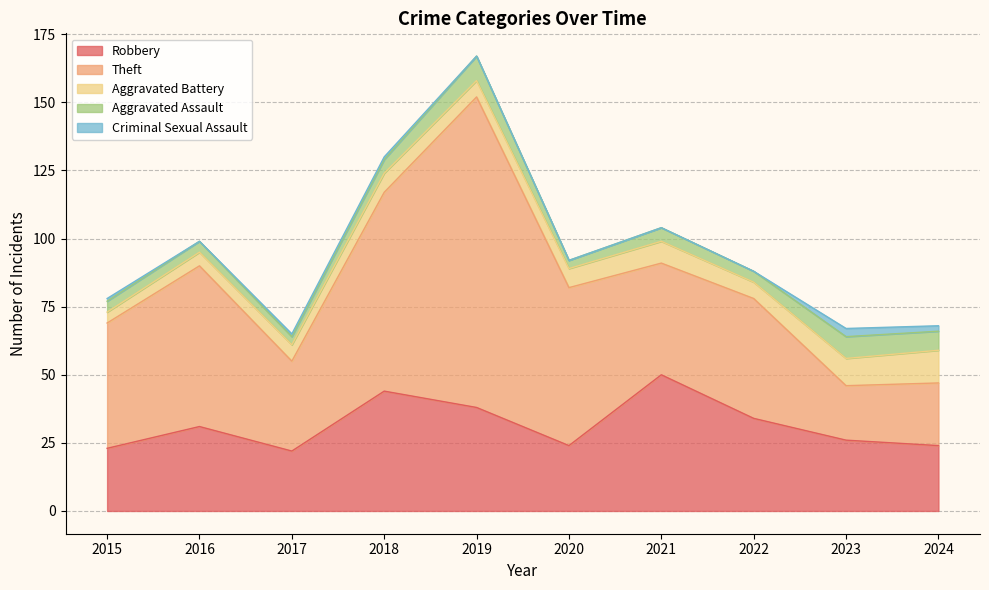

Rank the series at 2019 from highest to lowest value.

Theft, Robbery, Aggravated Assault, Aggravated Battery, Criminal Sexual Assault